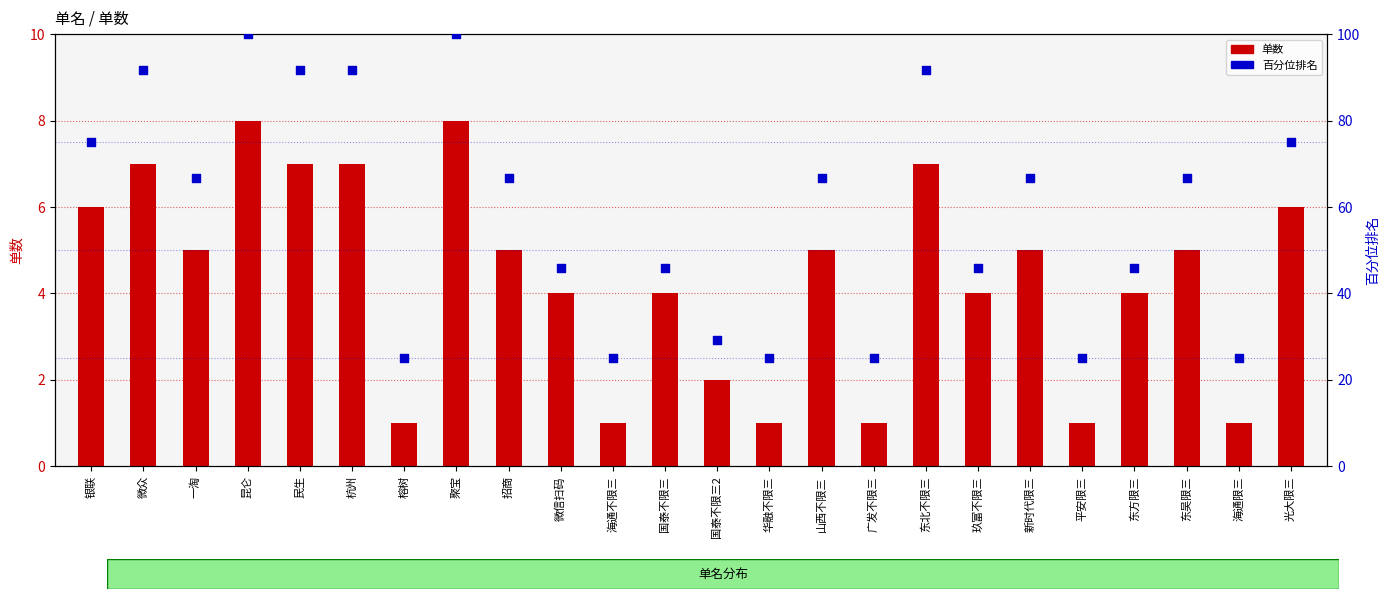

Which series has the largest Y range (max minus min)?

百分位排名